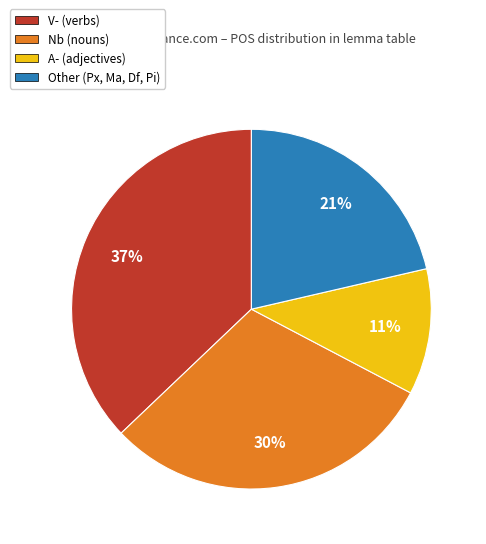

Does any single category account for the majority?

No